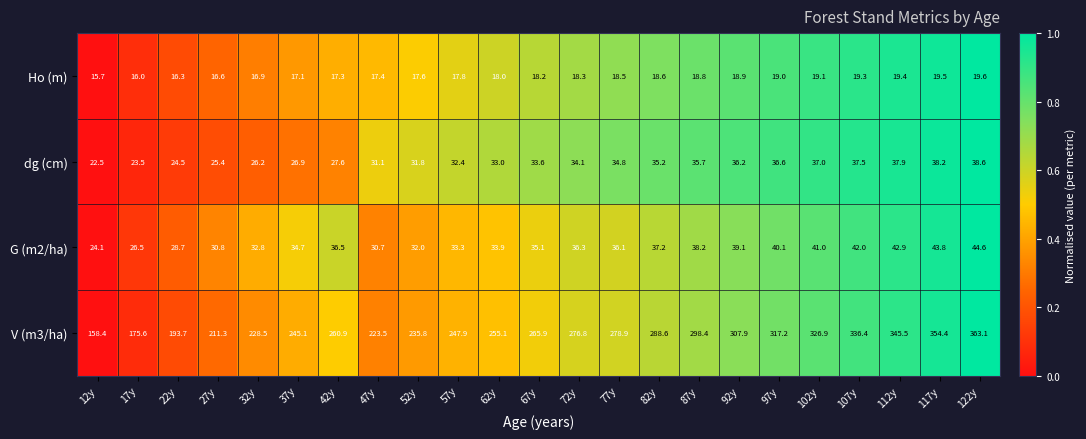

Rank the series by their maximum value, from lowest to highest.

Ho (m), dg (cm), G (m2/ha), V (m3/ha)